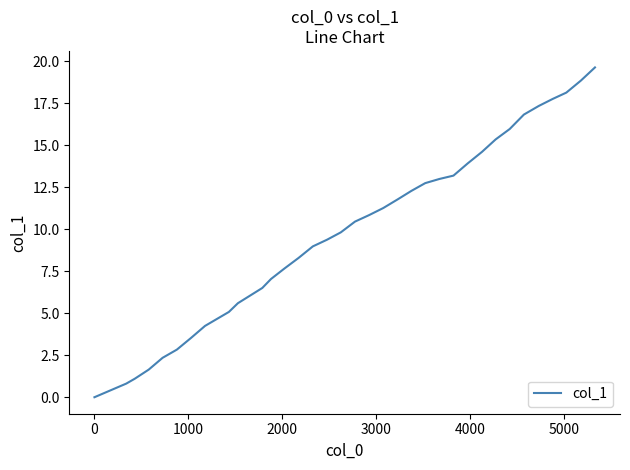

True or false: the data has more than 0 interior local peaks.

False